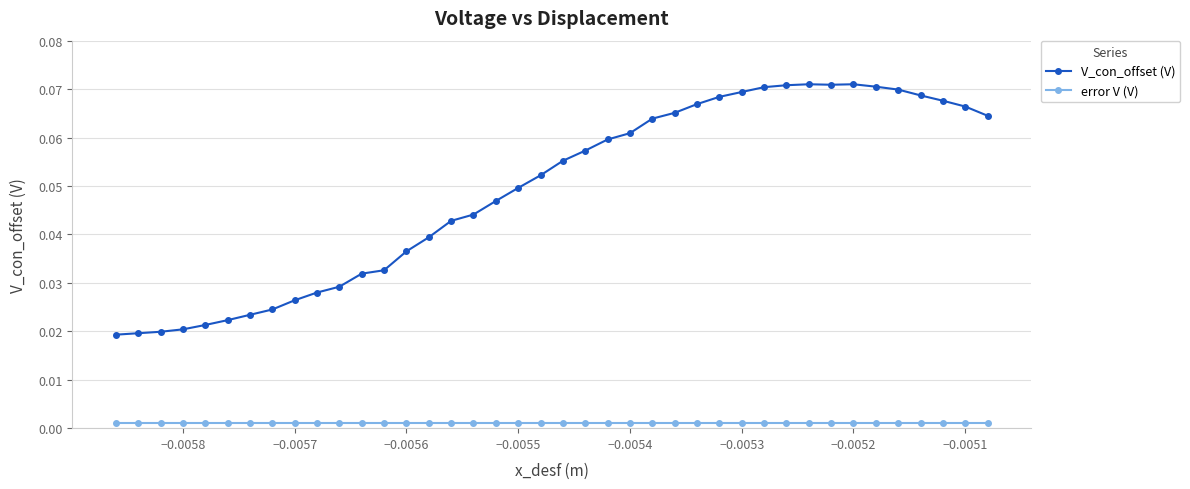

How many V_con_offset (V) values are between 0 and 1?

40